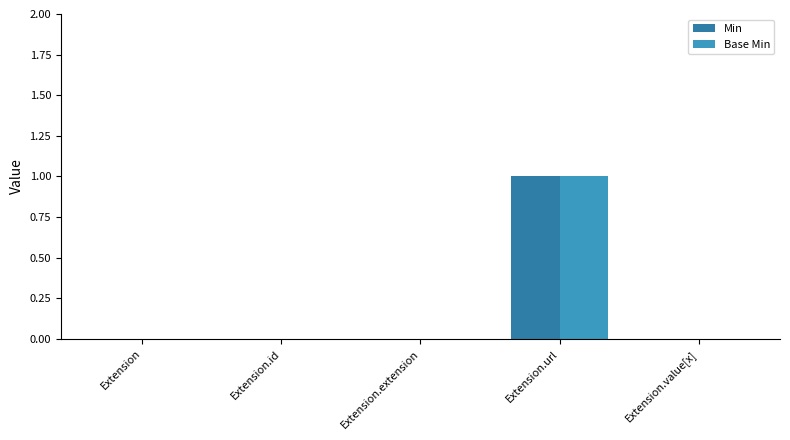

What is the difference between the maximum and minimum values in the Min series?

1